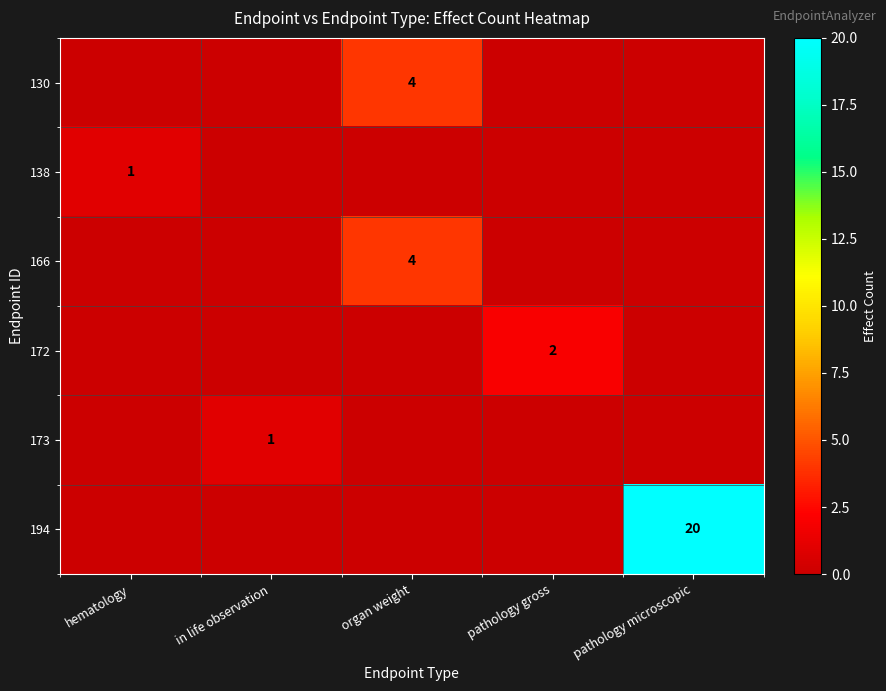

The 166 series shows 4 at organ weight. True or false?

True